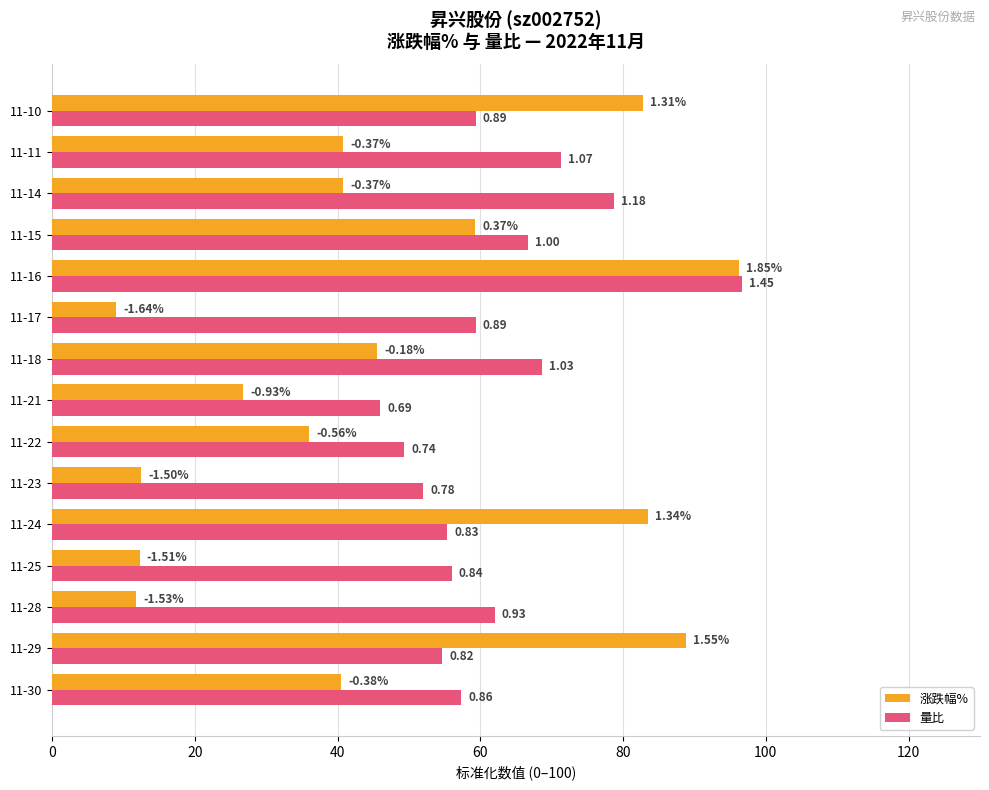

Reading left to right, transcribe all the data shown in this chart.

涨跌幅%: 40.5	88.8	11.8	12.2	83.5	12.5	36.0	26.7	45.5	9.0	96.2	59.2	40.8	40.8	82.8
量比: 57.3	54.7	62.0	56.0	55.3	52.0	49.3	46.0	68.7	59.3	96.7	66.7	78.7	71.3	59.3